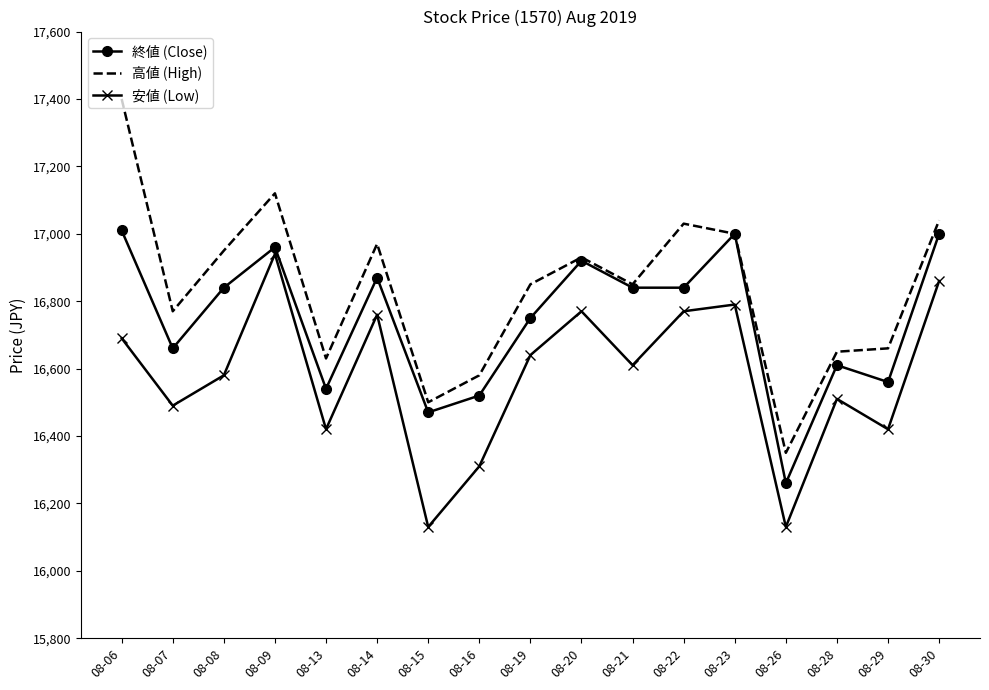

At which label does 高値 (High) first exceed 16850?

08-06